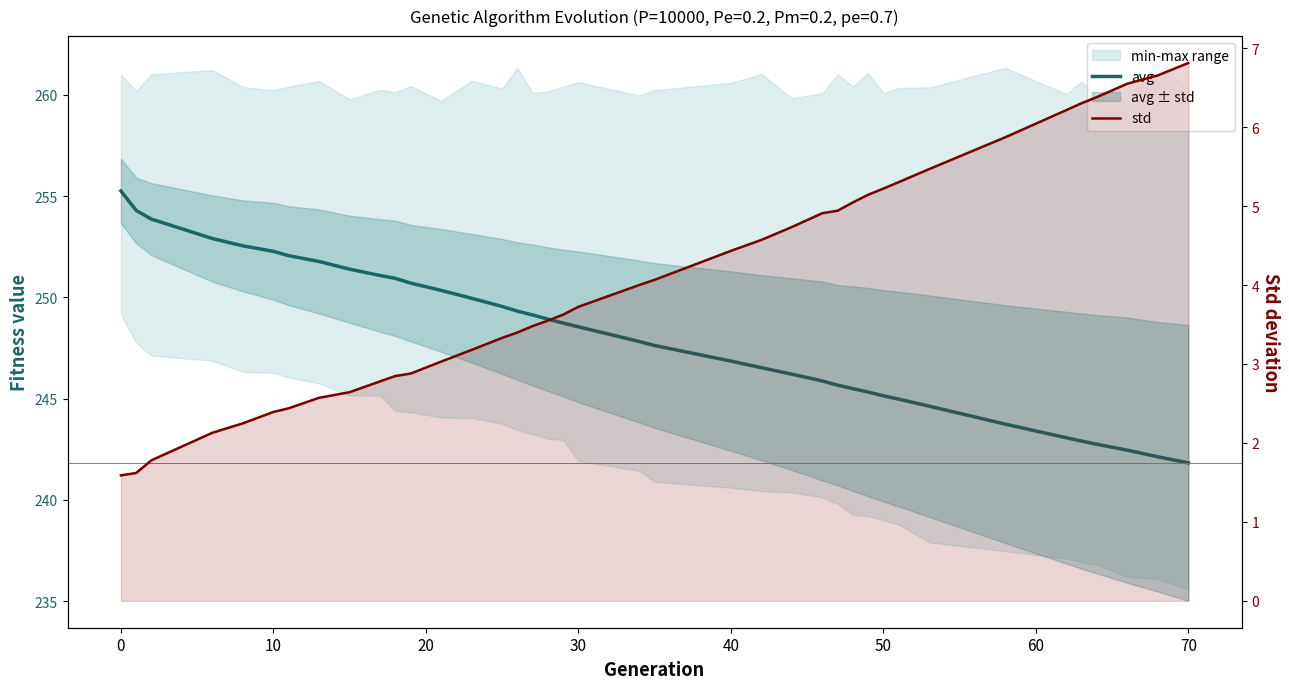

Which series has the largest range (max minus min)?

avg